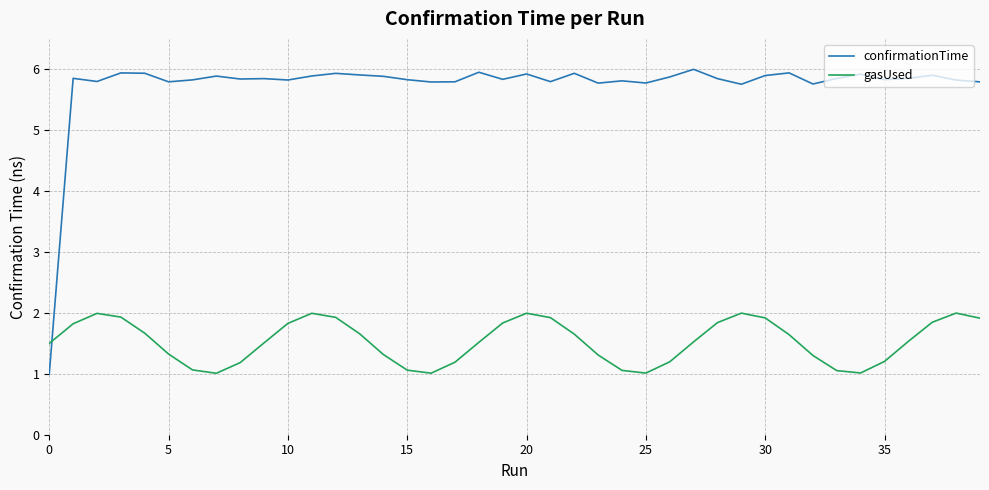

What is the smallest value displayed?

1.0